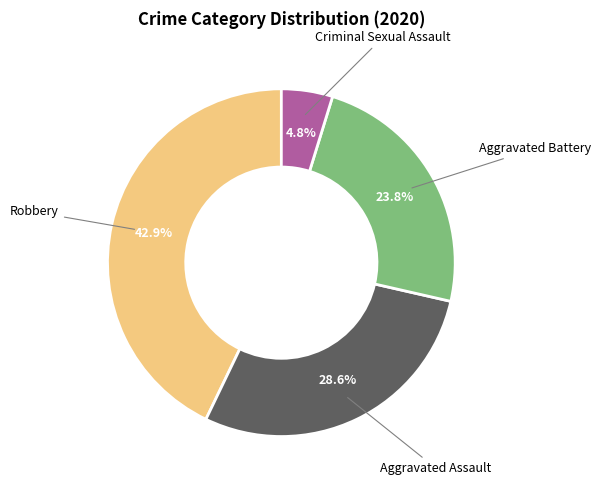

Is there any slice that represents more than half of the pie?

No